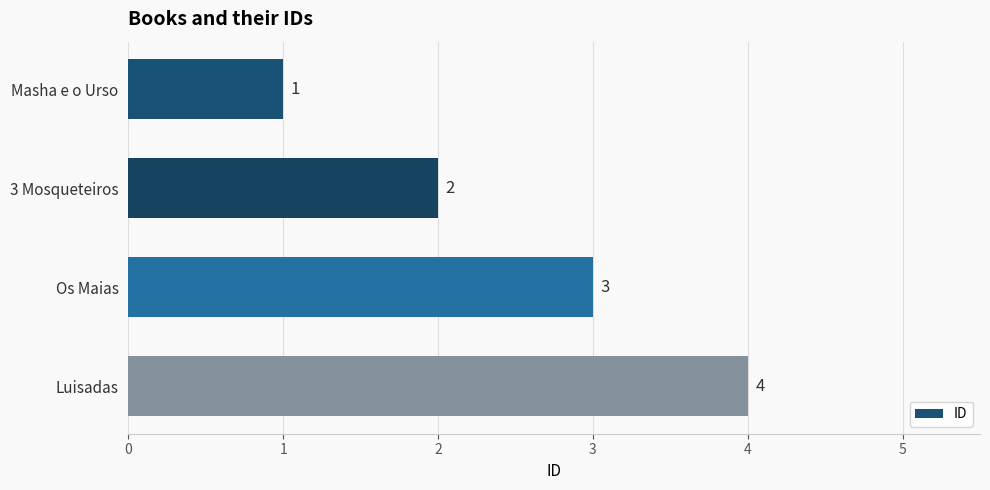

List the labels in order of value, smallest first.

Masha e o Urso, 3 Mosqueteiros, Os Maias, Luisadas